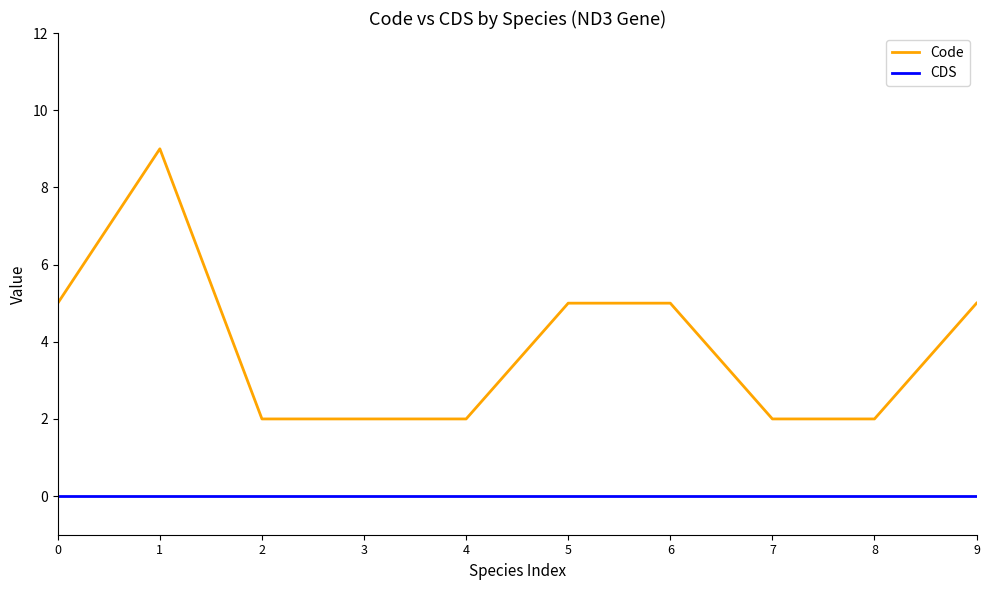

How many distinct data groups are displayed?

2